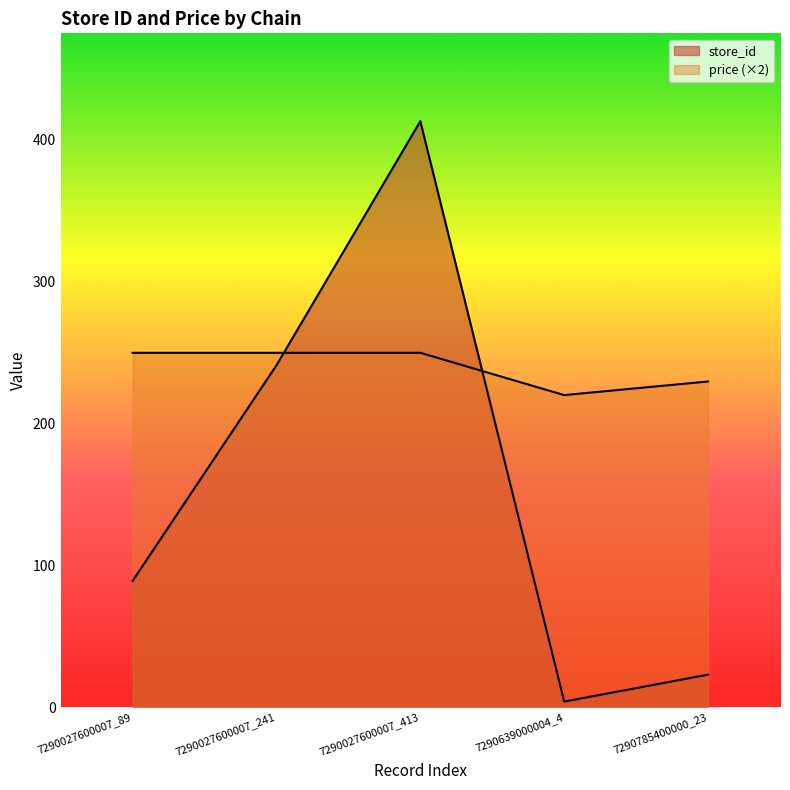

How many lines are shown in the chart?

2